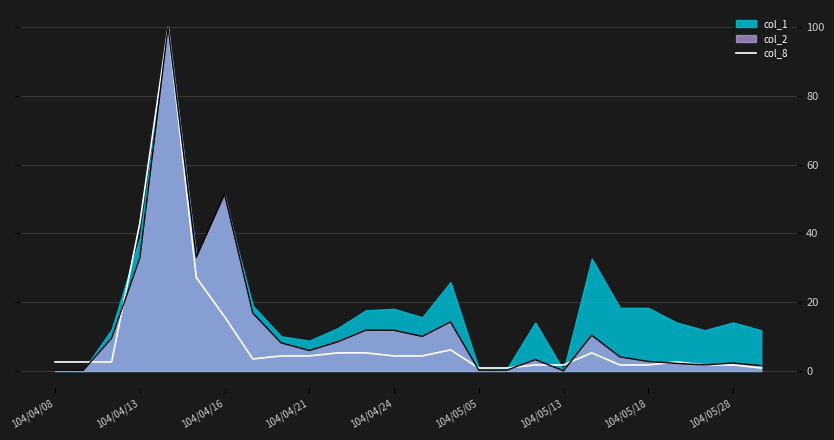

The chart shows a value of 6.9 at 11. True or false?

False